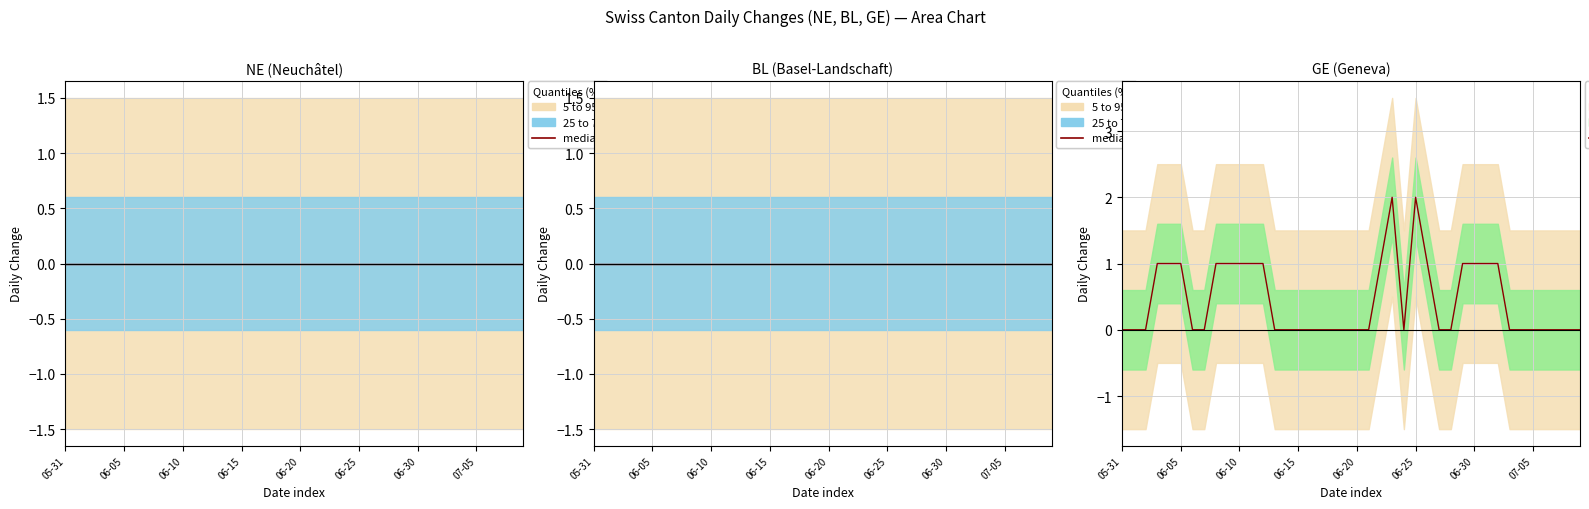

The value at 17 is 0. True or false?

True